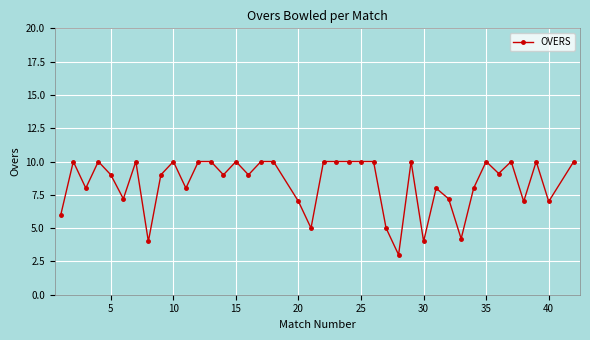

True or false: the data has more than 0 interior local peaks.

True